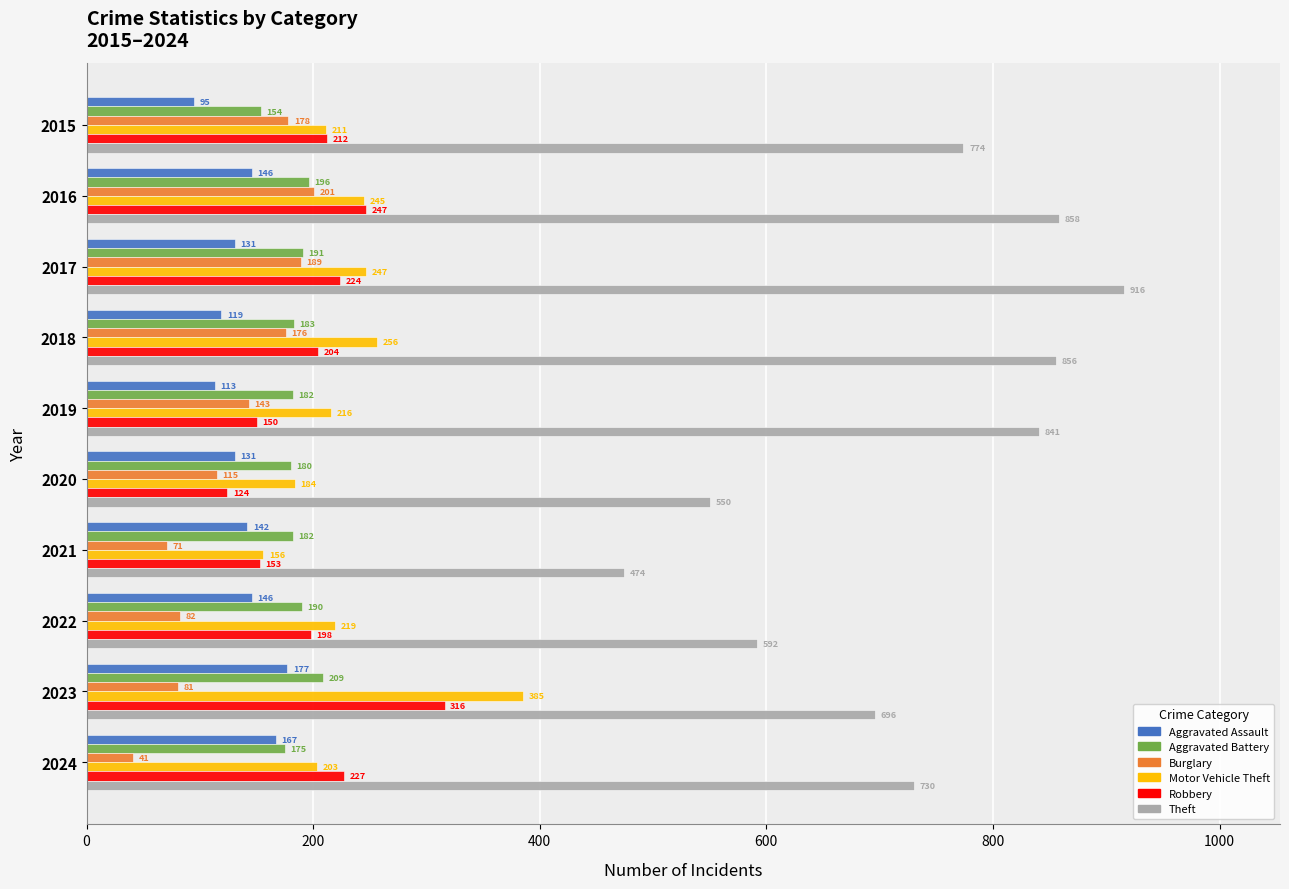

What is the sum of the Robbery values at 2019 and 2021?

303